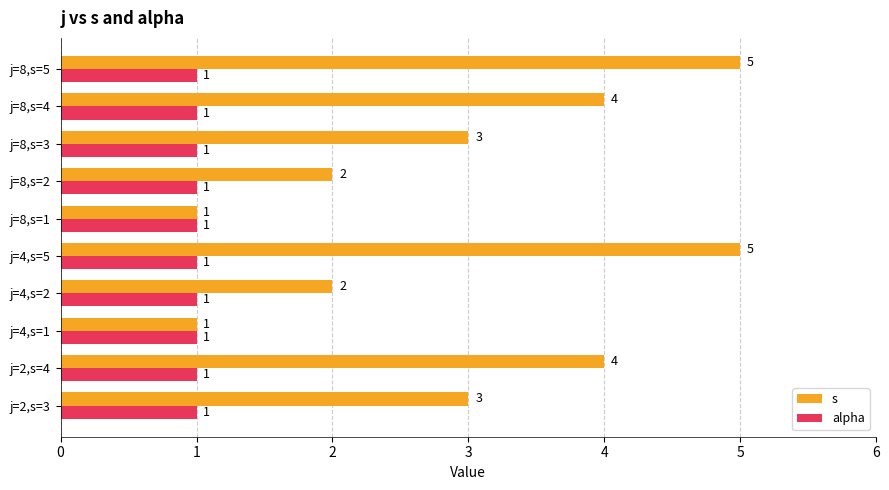

What is the total value across all series at j=4,s=2?

3